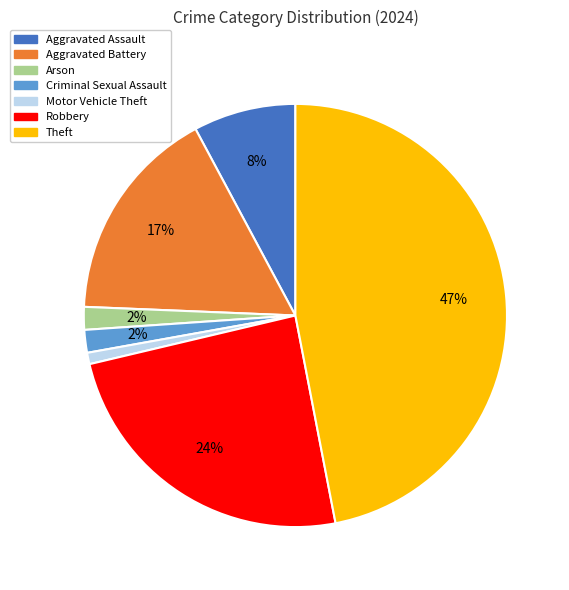

Which has a higher value, Theft or Aggravated Battery?

Theft